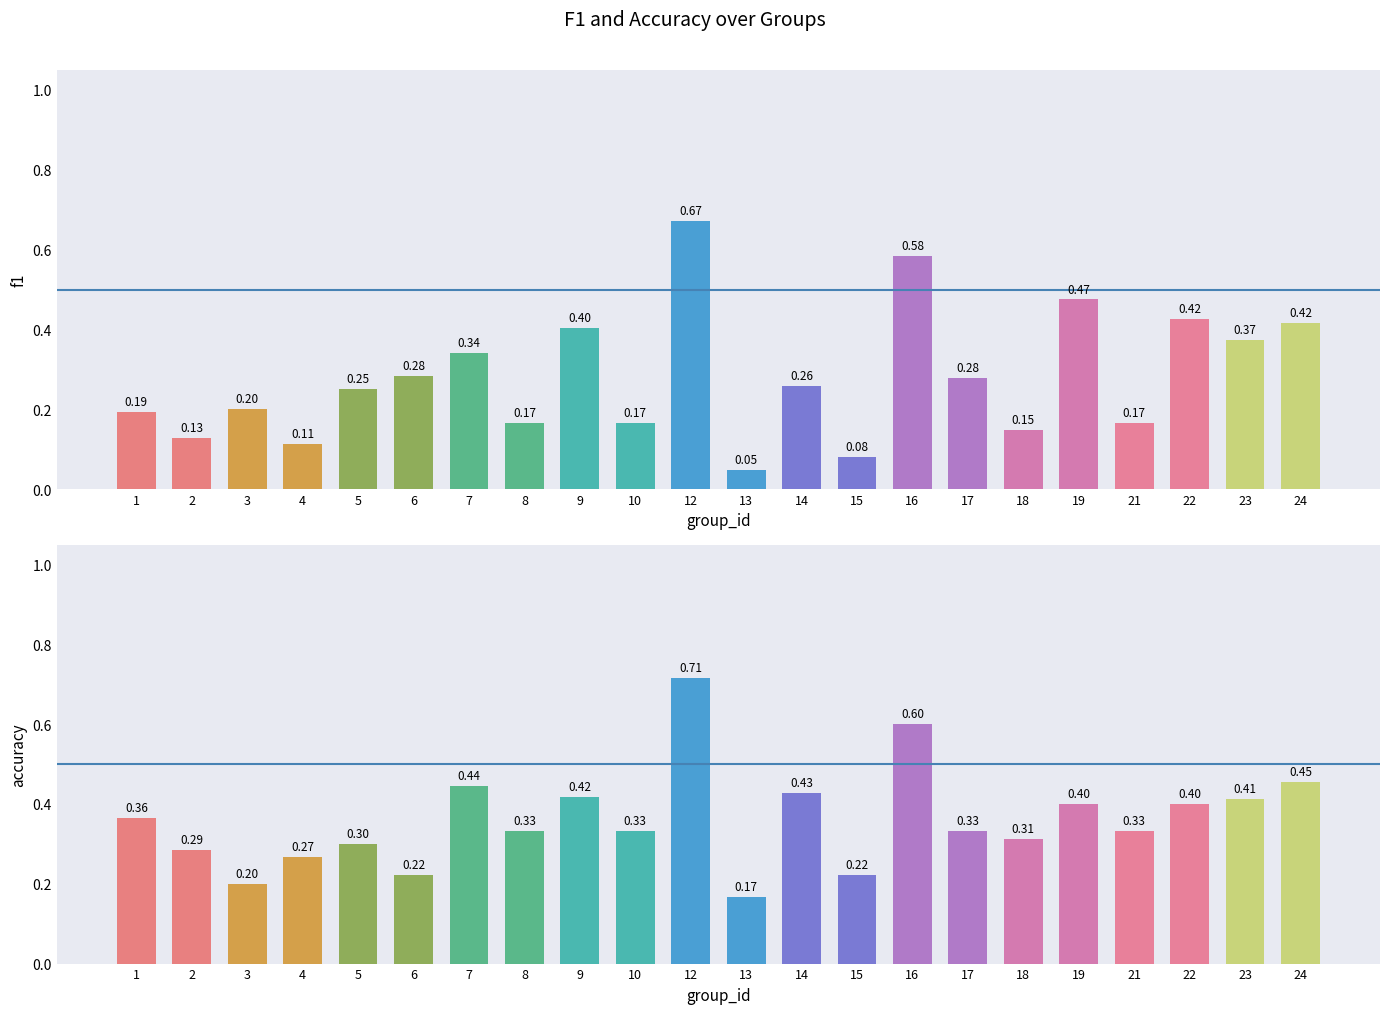

Which series has the largest total across all categories?

accuracy